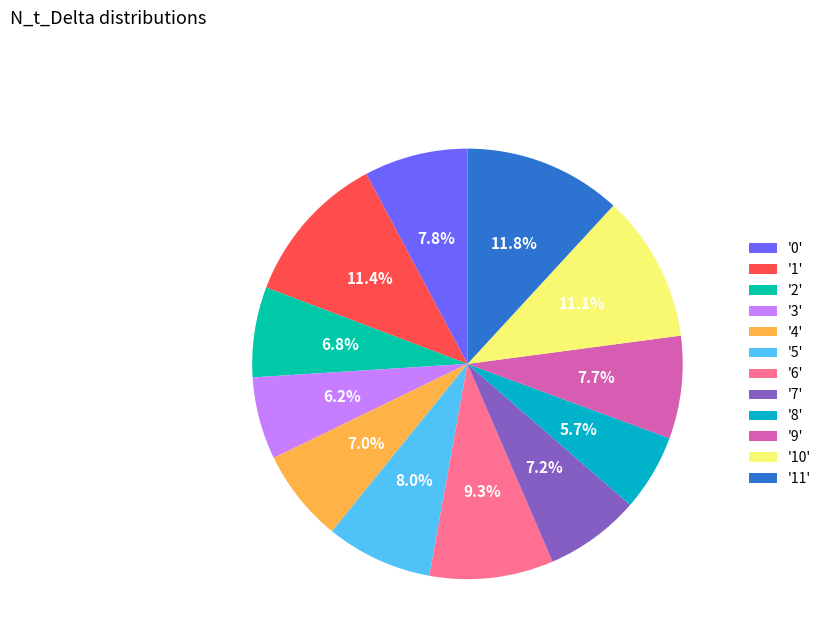

Is there any slice that represents more than half of the pie?

No